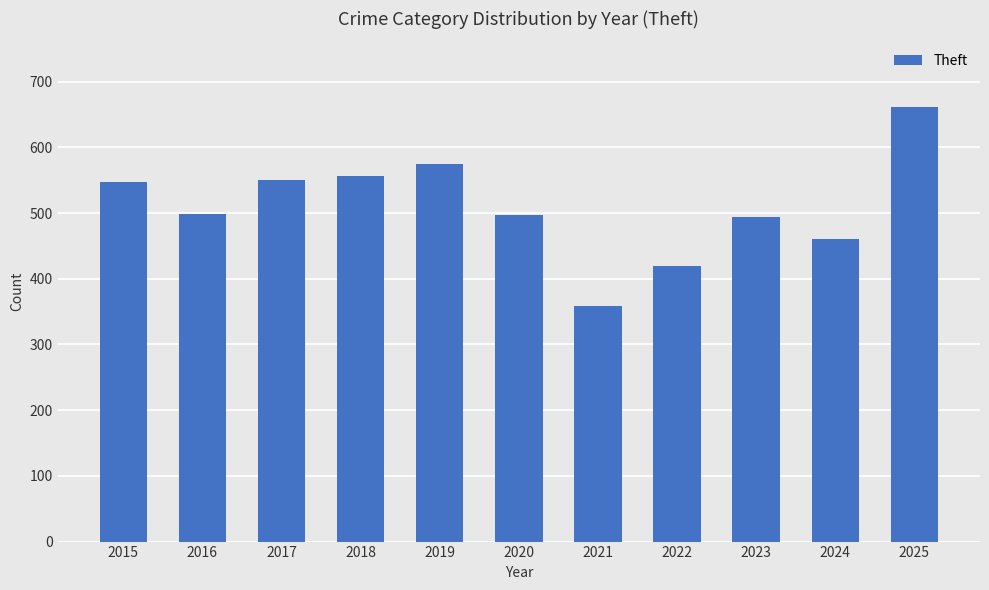

True or false: the data shows 461 at 2024.

True